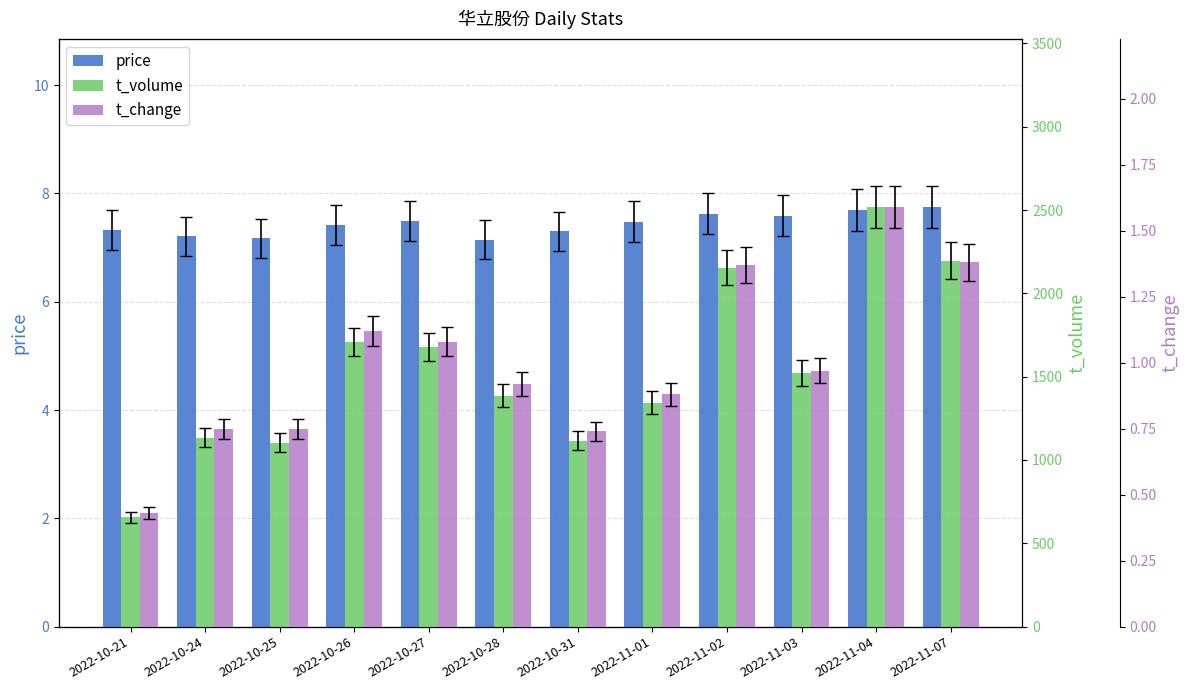

At which category is the sum across all series the highest?

2022-11-04